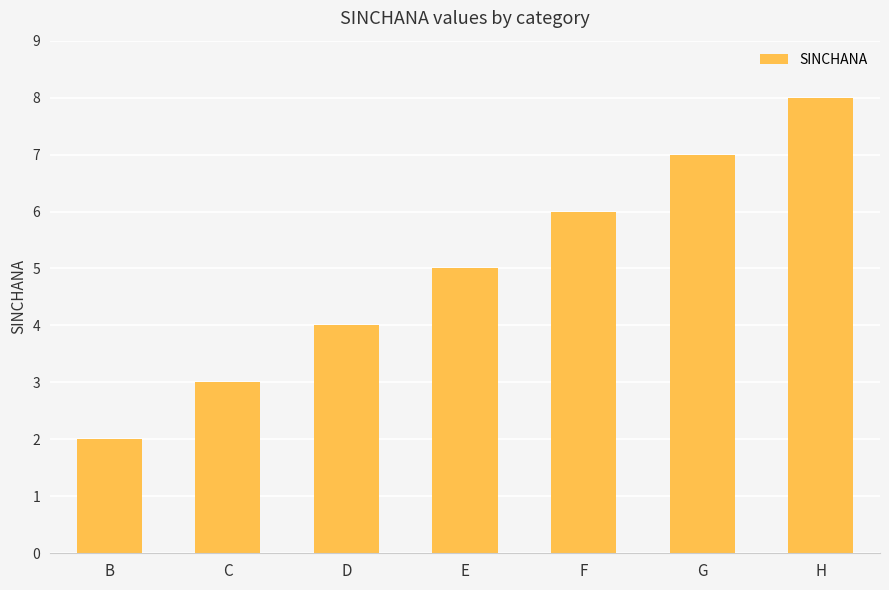

How many bars are there in total?

7